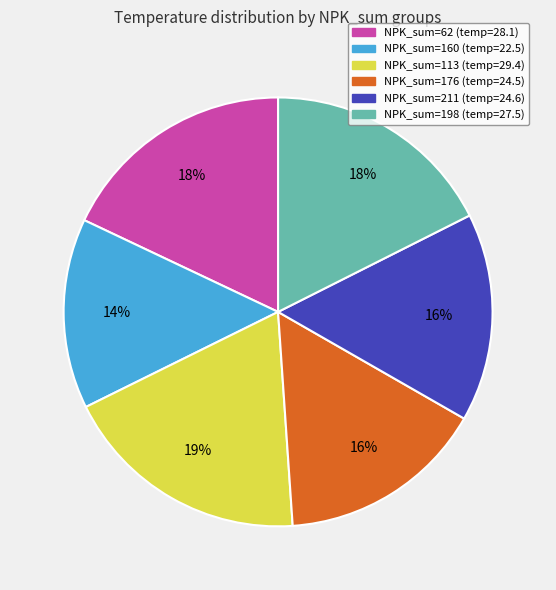

Does any single category account for the majority?

No